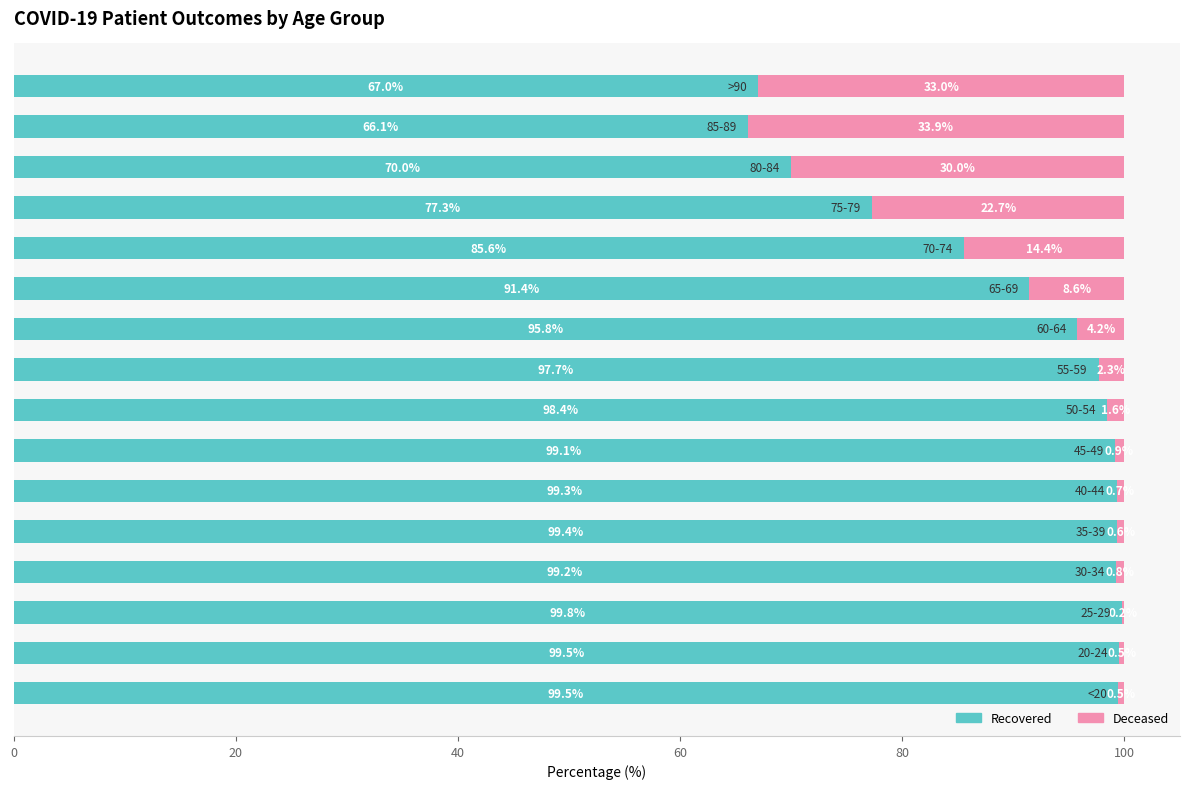

Count the number of data series in this chart.

2